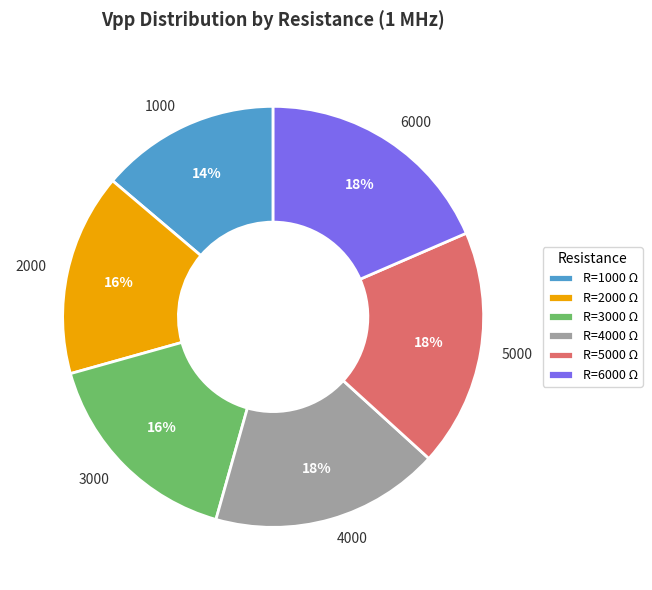

Do 6000 and 5000 together represent more than half of the pie?

No